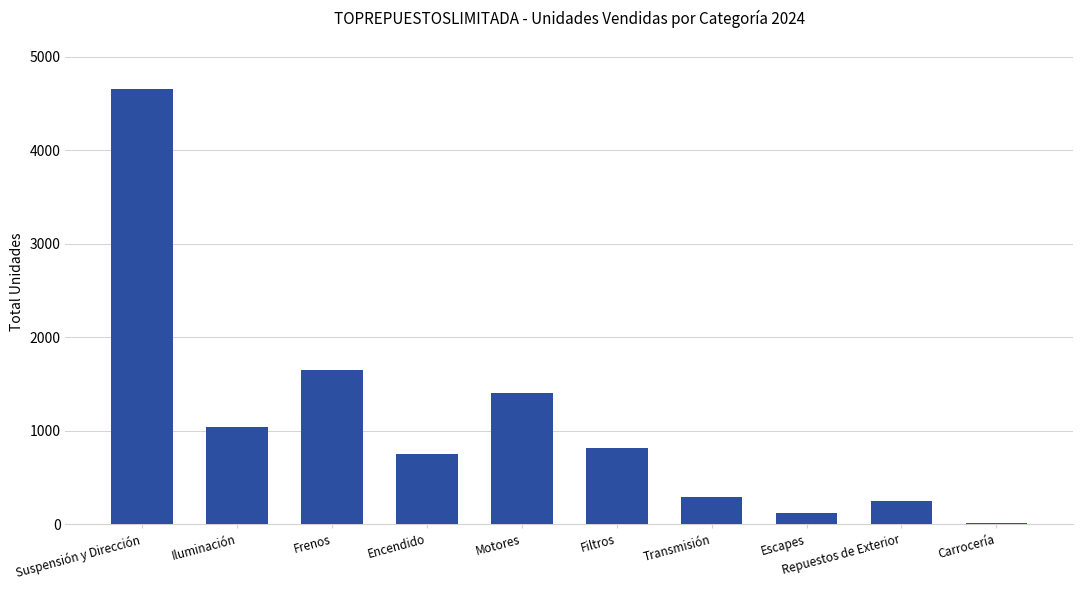

True or false: the data shows 508 at Frenos.

False